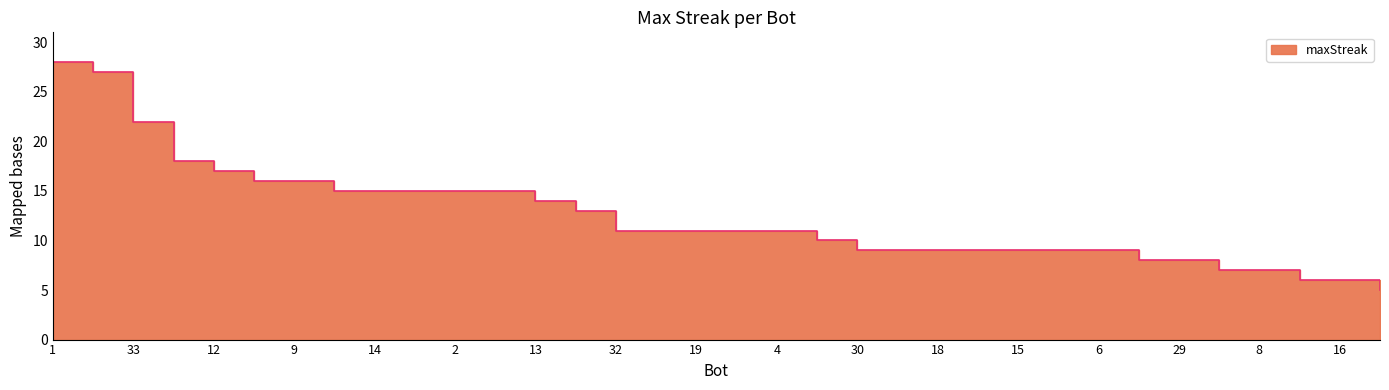

At which category does the chart reach its minimum across all series?

3